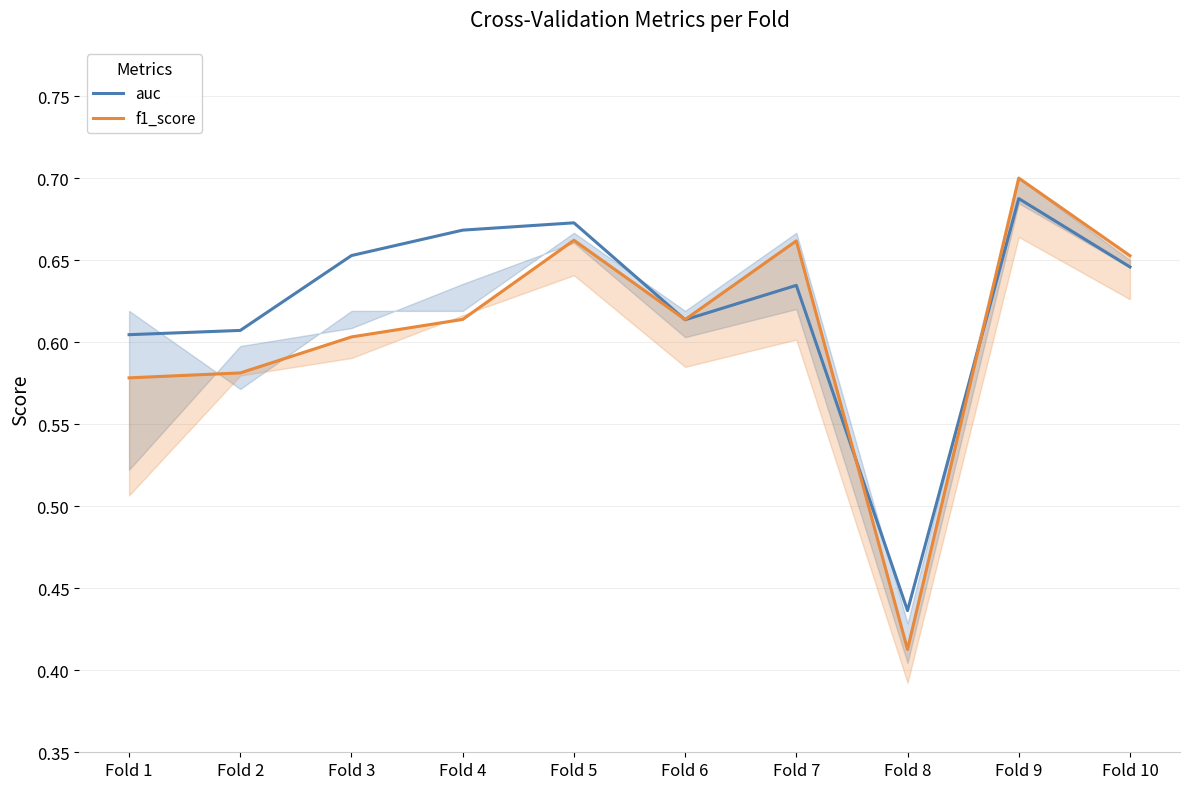

What is the difference between the maximum and minimum values in the f1_score series?

0.3